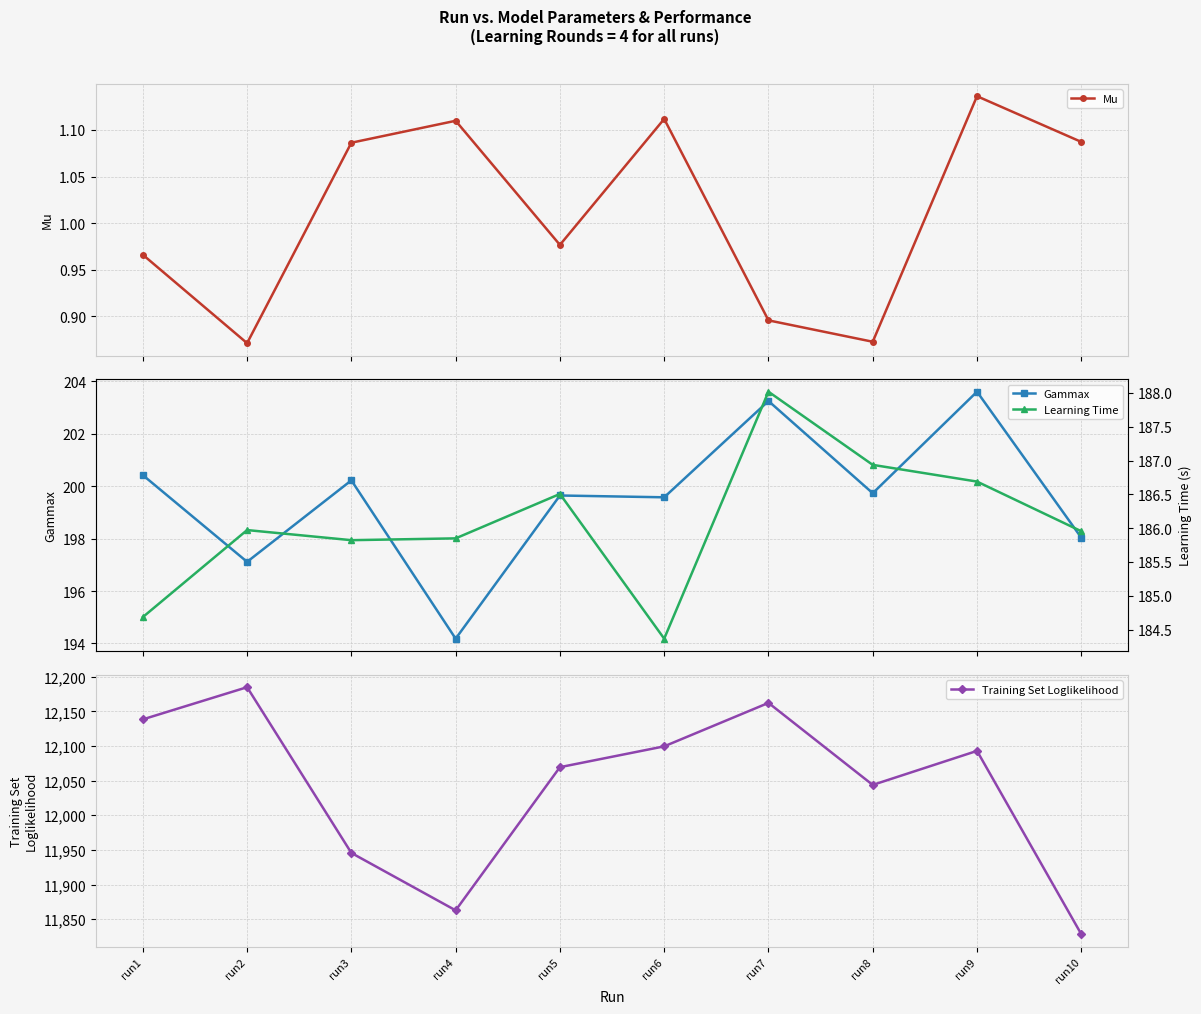

At which label does Mu first exceed 1?

run3